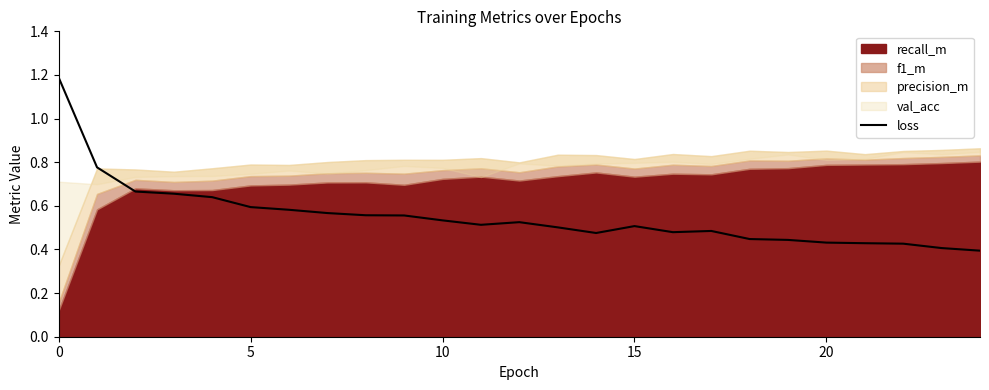

What is the sum of all values?

13.8